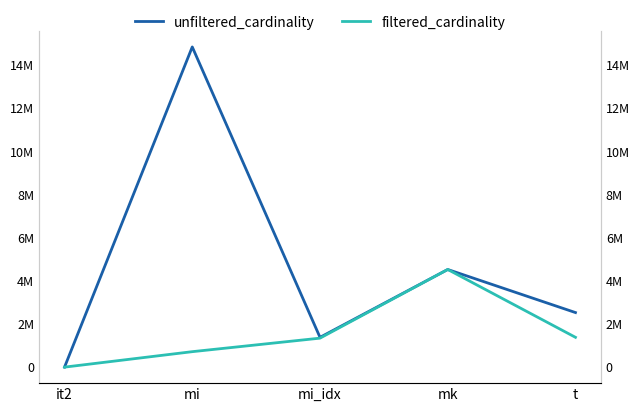

How many lines are shown in the chart?

2